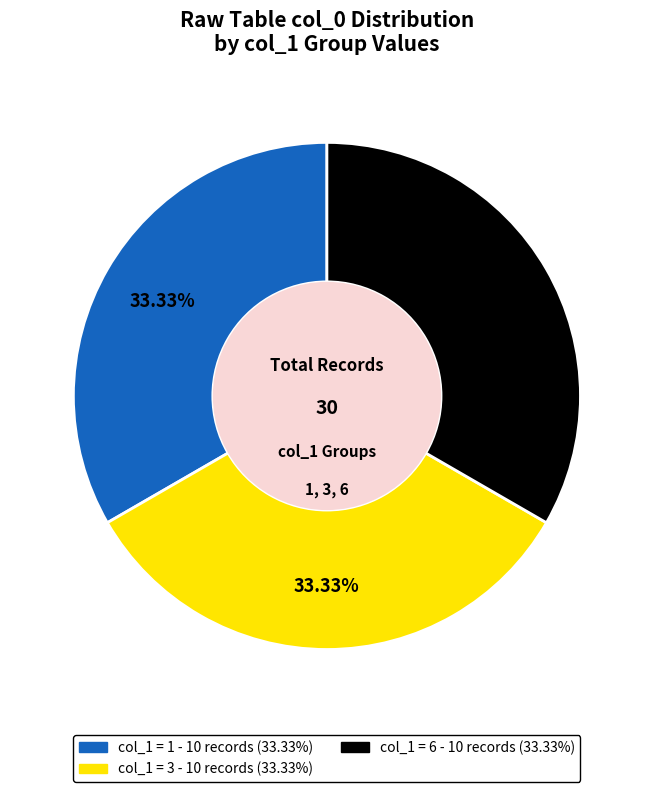

How many segments does this pie chart have?

3